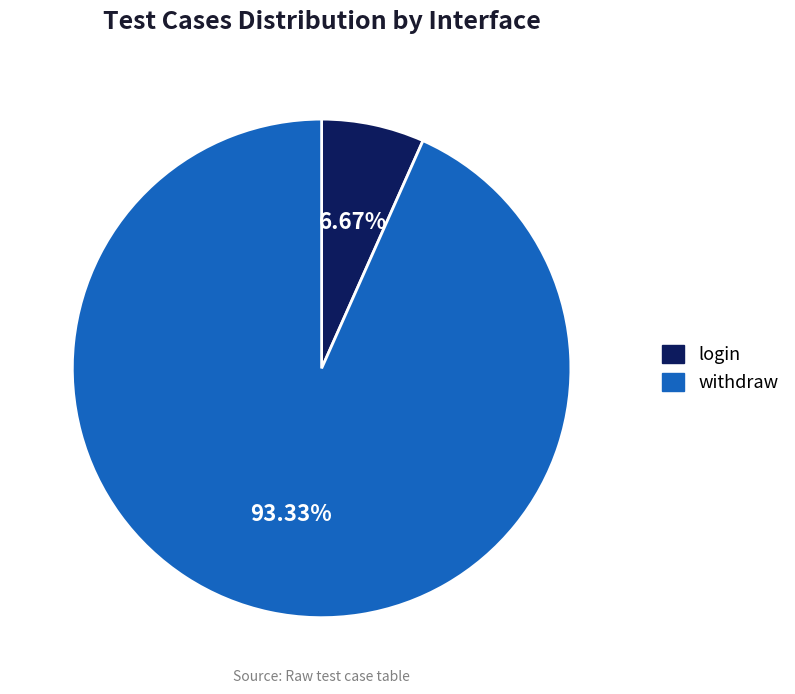

Which has a higher value, login or withdraw?

withdraw